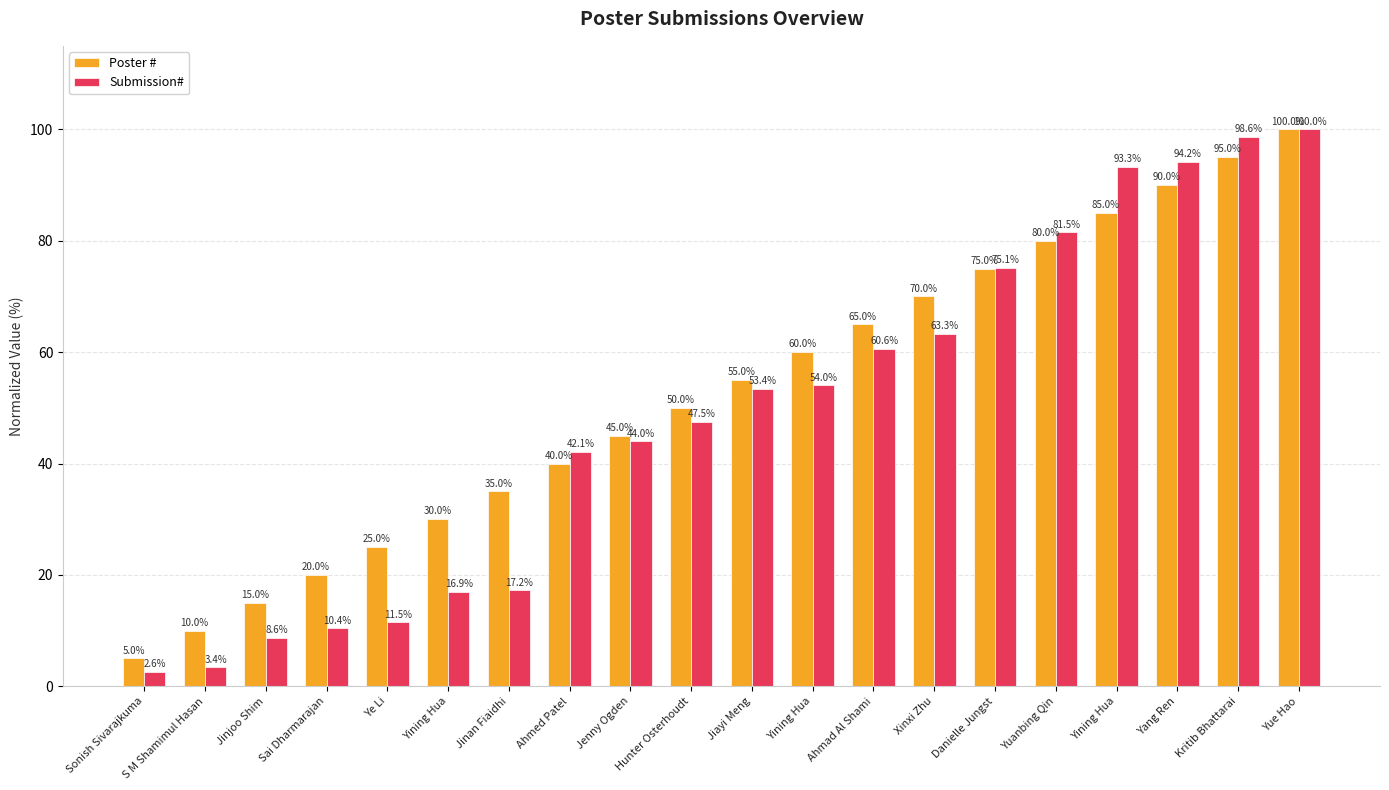

What are all the series names shown in the legend?

Poster #, Submission#